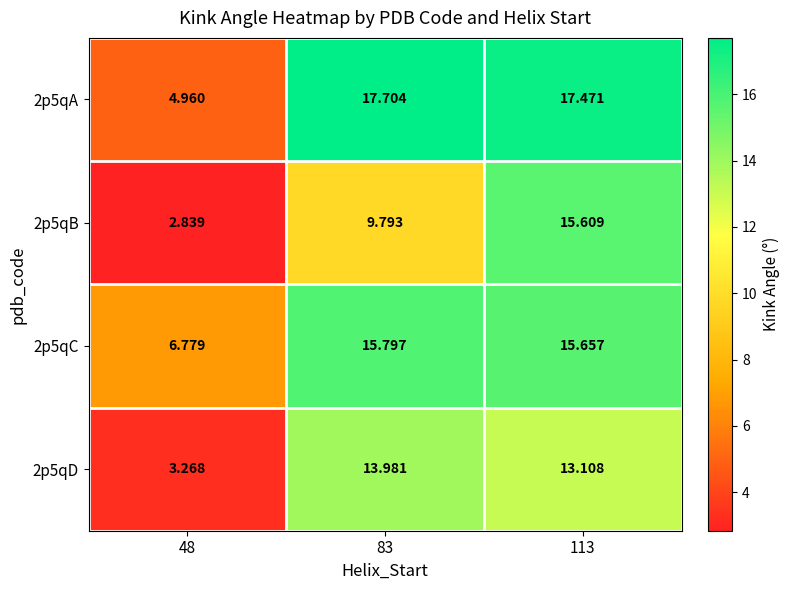

Is the value of 2p5qA at 113 greater than the value of 2p5qC at 83?

Yes